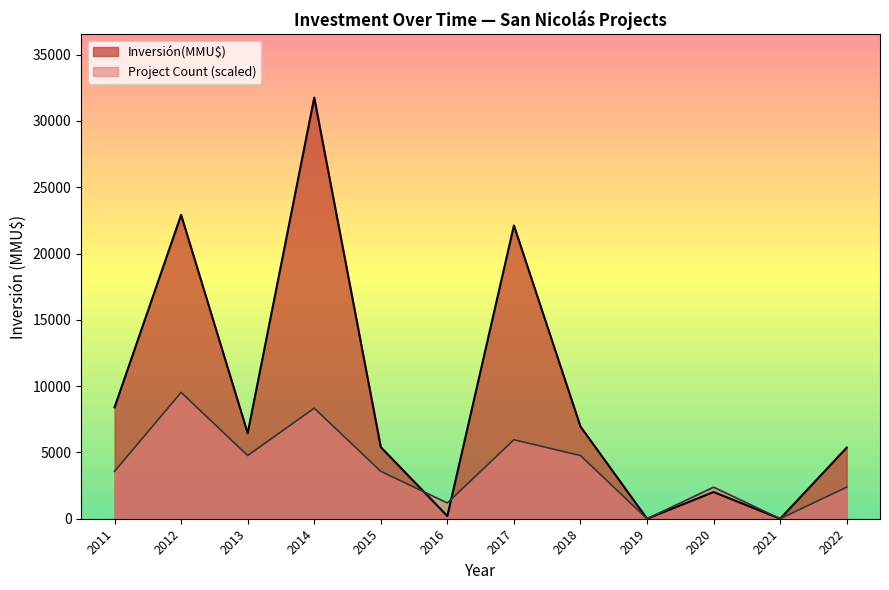

What is the spread (max minus min) of values at 2022?

2981